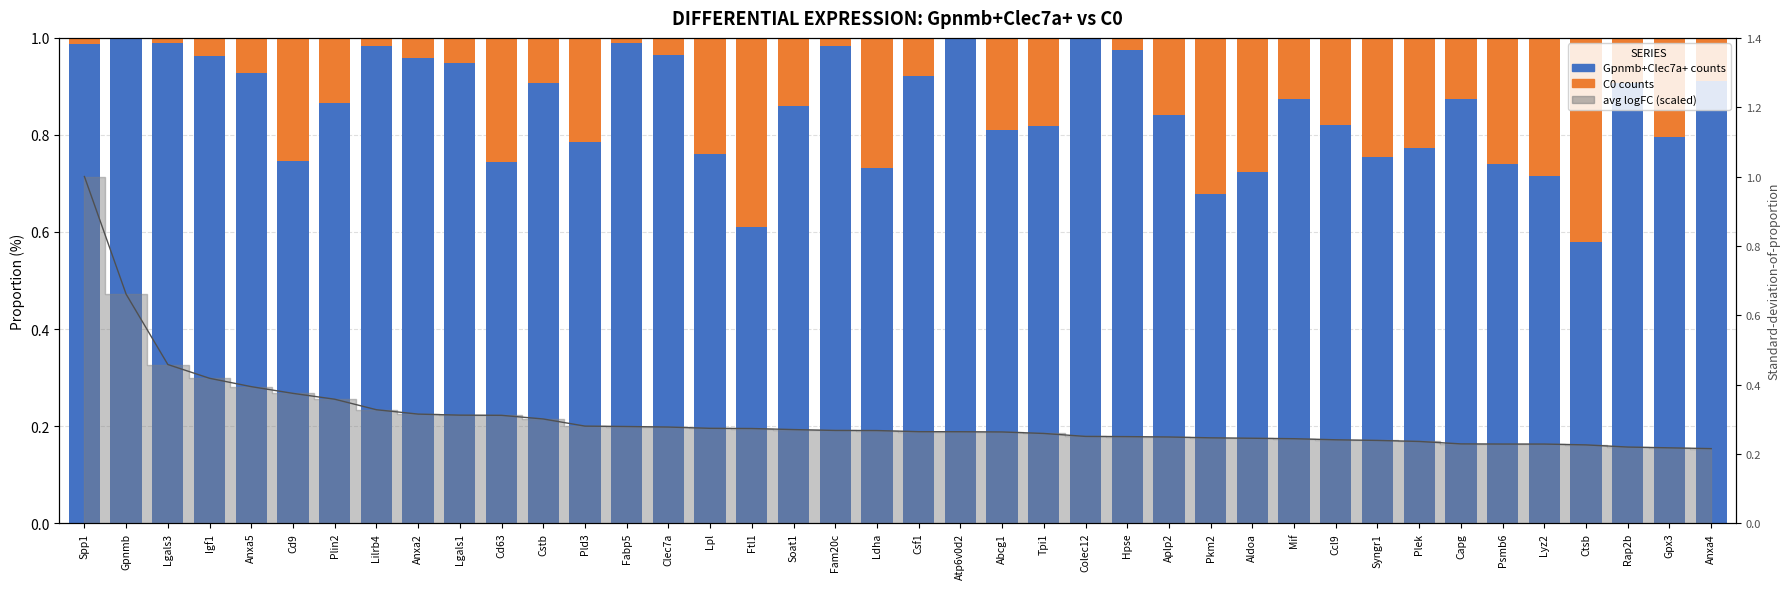

At which label does avg(log_norm_counts_P7_C0) reach its minimum?

Gpnmb